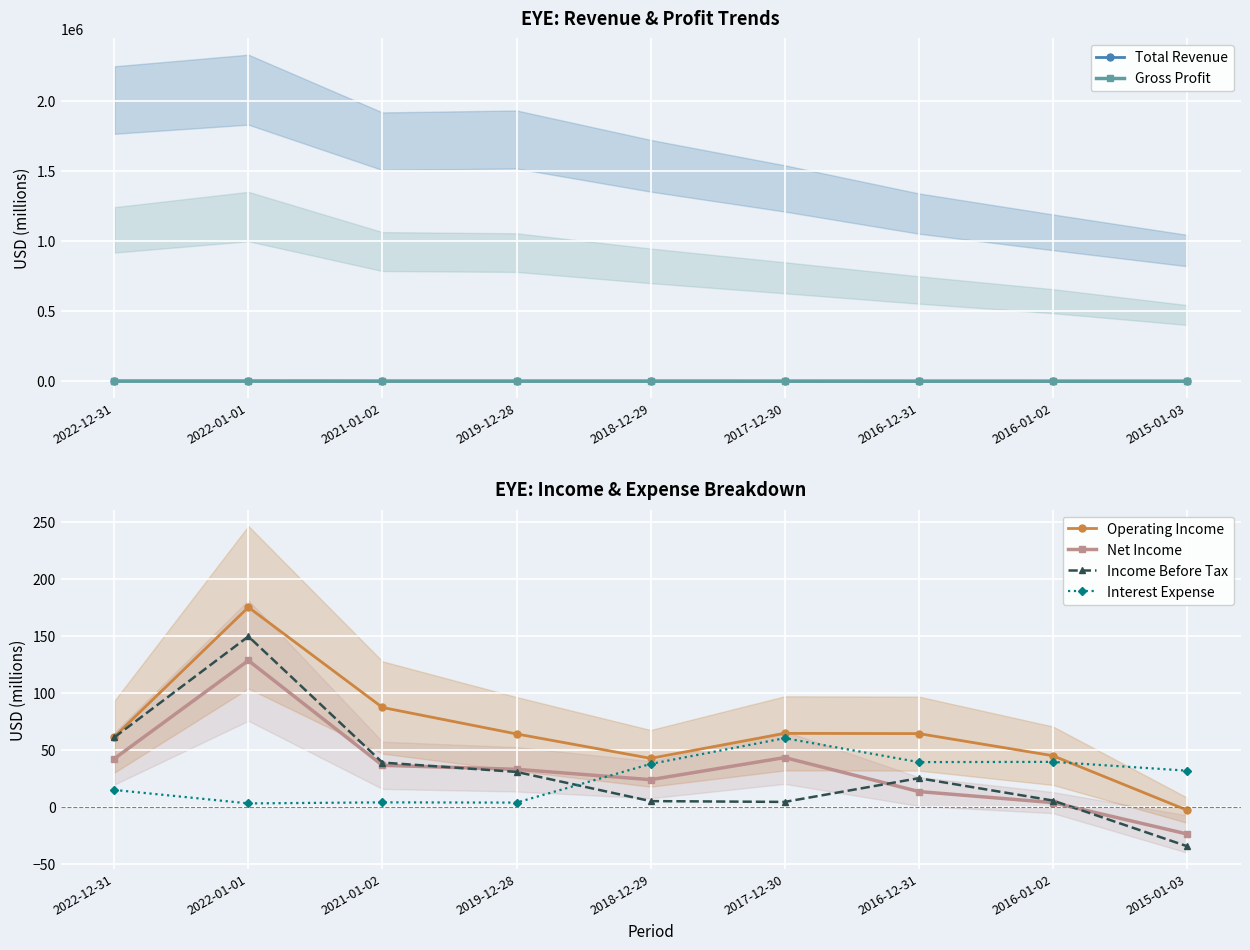

What is the highest value of the Net Income series?

128.2